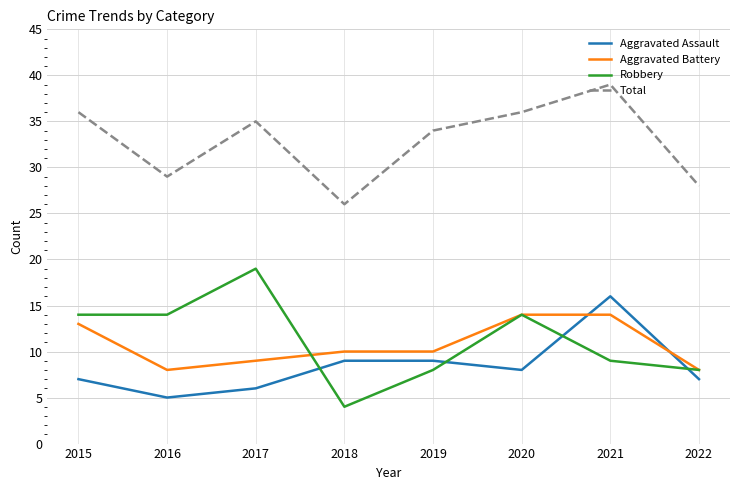

Reading left to right, what are all the values shown in this chart?

Aggravated Assault: 7	5	6	9	9	8	16	7
Aggravated Battery: 13	8	9	10	10	14	14	8
Robbery: 14	14	19	4	8	14	9	8
Total: 36	29	35	26	34	36	39	28